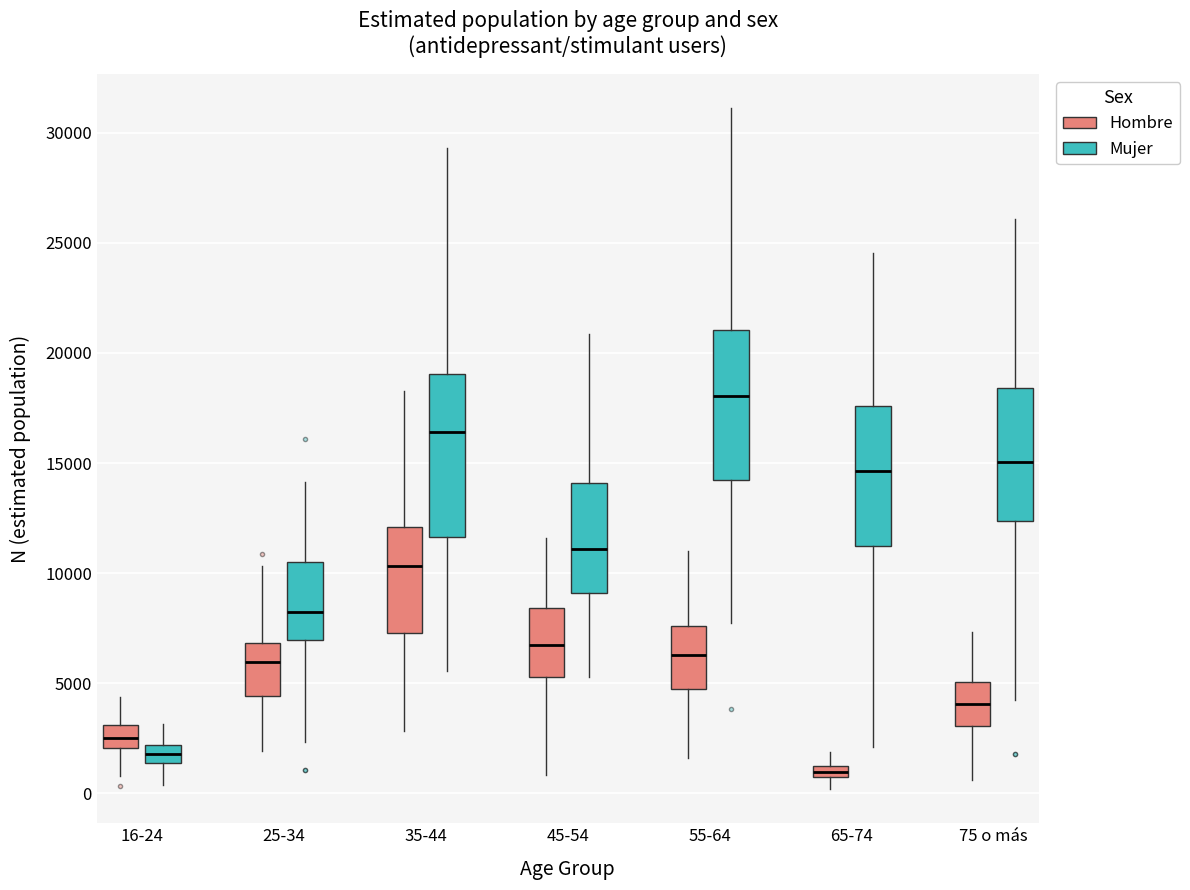

Where does the median line of the box for 35-44 (Mujer) sit on the y-axis? The values are not printed on the chart, so give them approximately, as read against the axis.

16500